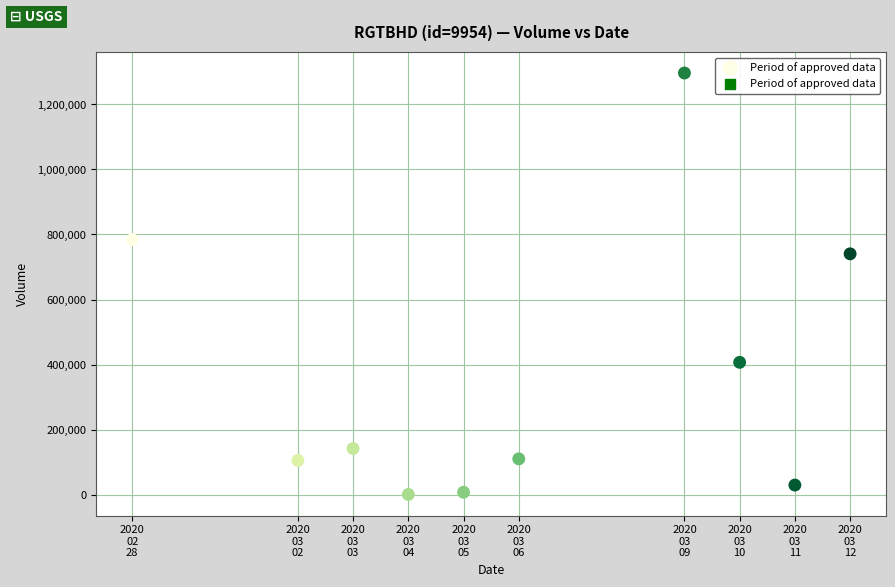

What is the average X value?

1583461440